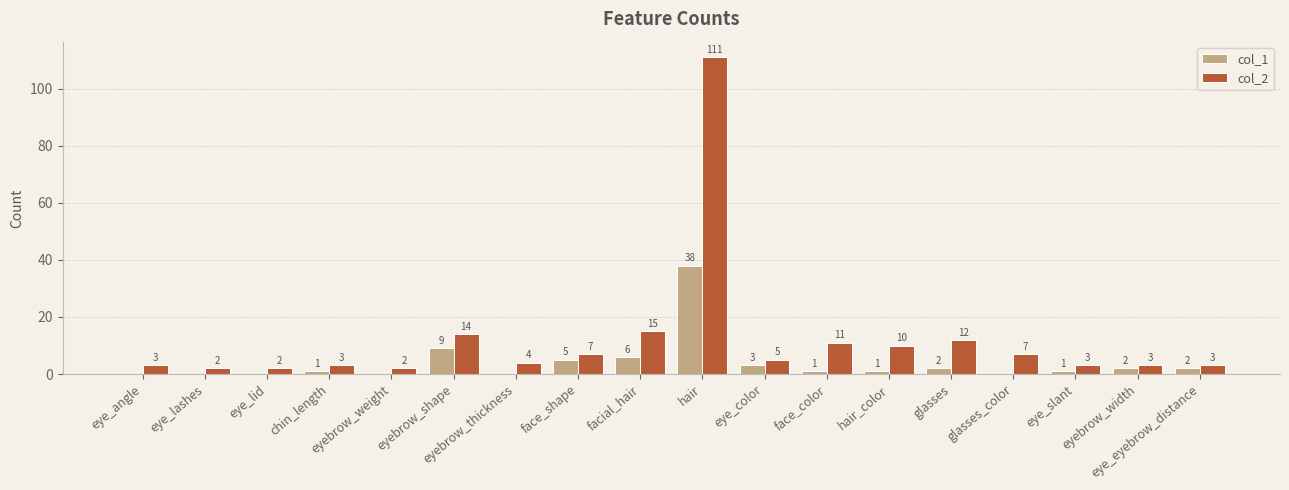

What is the total value across all series at hair?

149